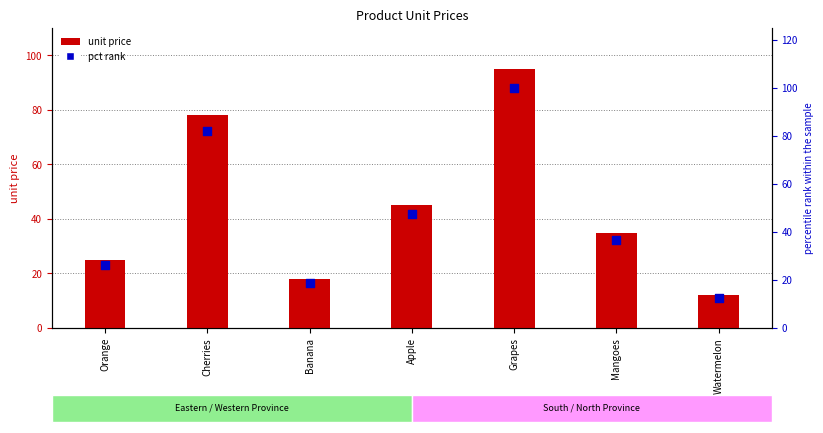

At which category is the sum across all series the highest?

Grapes